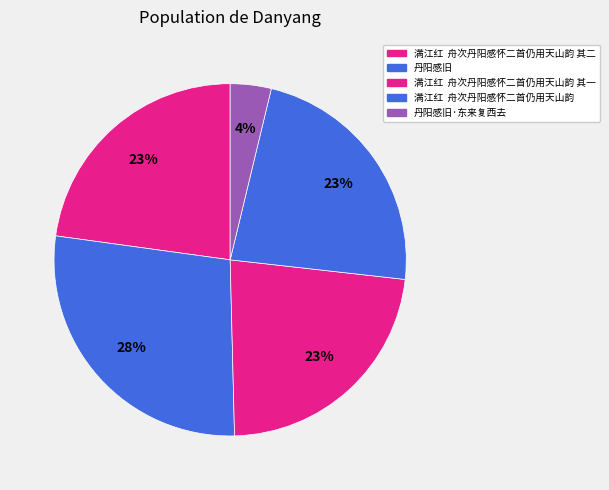

To the nearest percent, what is the difference between the largest and smallest slice percentages?

24%